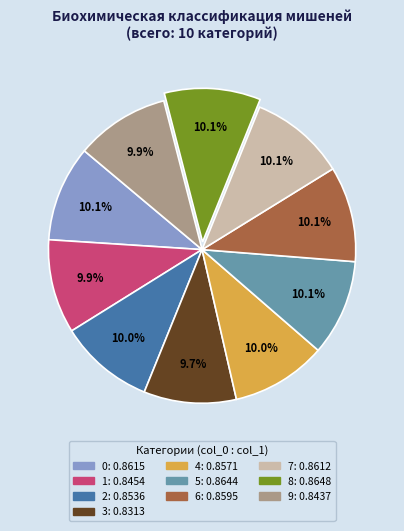

What portion of the pie excludes 0?

89.9%